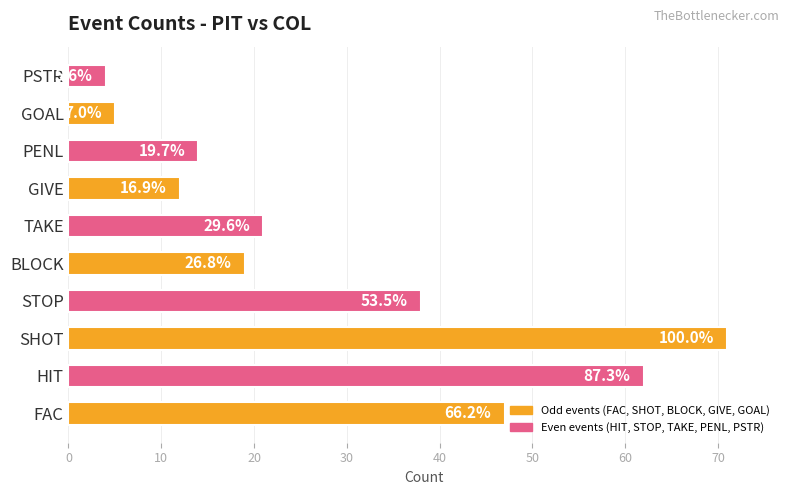

What is the change in value from TAKE to GIVE?

-9